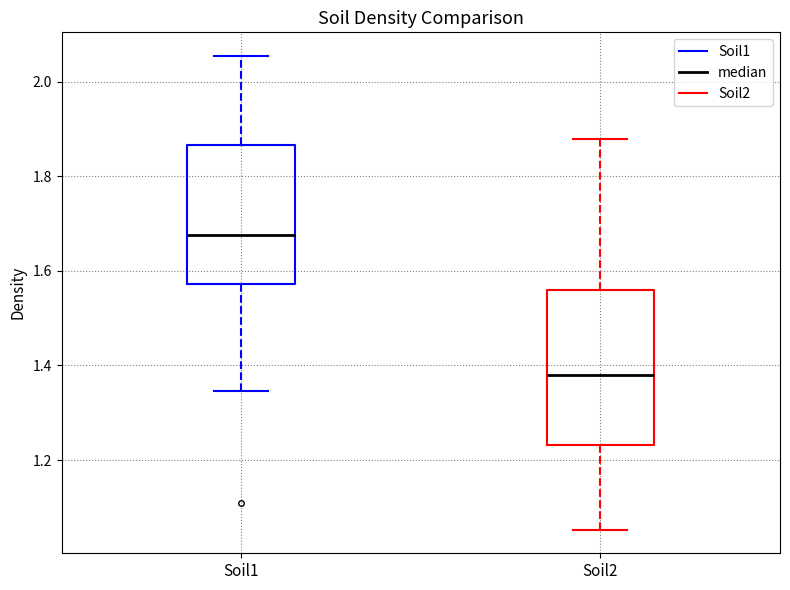

Reading left to right, read every box against the y-axis: the position of its median line, the range the box covers, and the ends of its whiskers. The values are not printed on the chart, so give them approximately, as read against the axis.

Soil1: median 1.68, box 1.58 to 1.86, whiskers 1.34 to 2.06
Soil2: median 1.38, box 1.24 to 1.56, whiskers 1.06 to 1.88